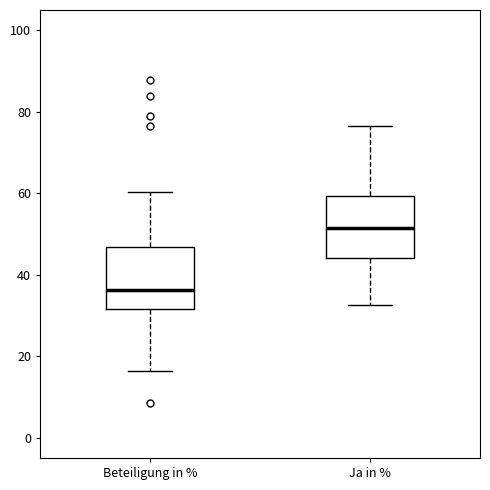

Which box's median line is the highest?

Ja in %